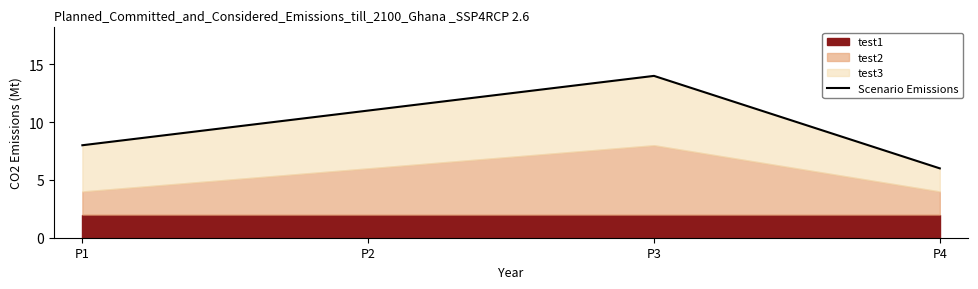

What is the change in value from P1 to P2?

+3